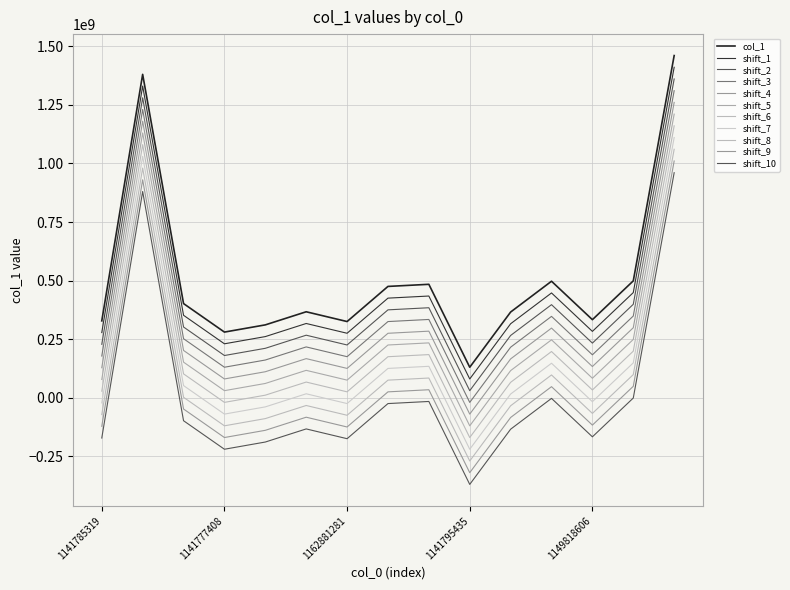

How many lines are shown in the chart?

11